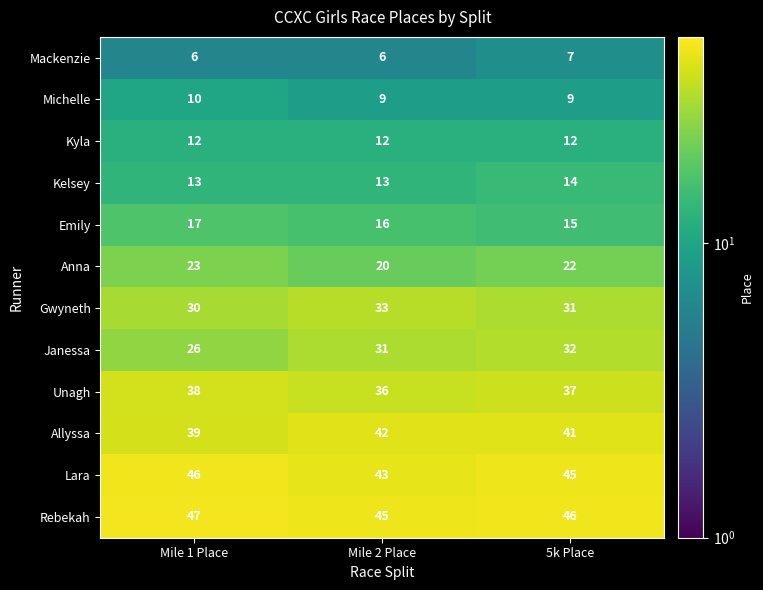

Read the Michelle value at Mile 2 Place.

9